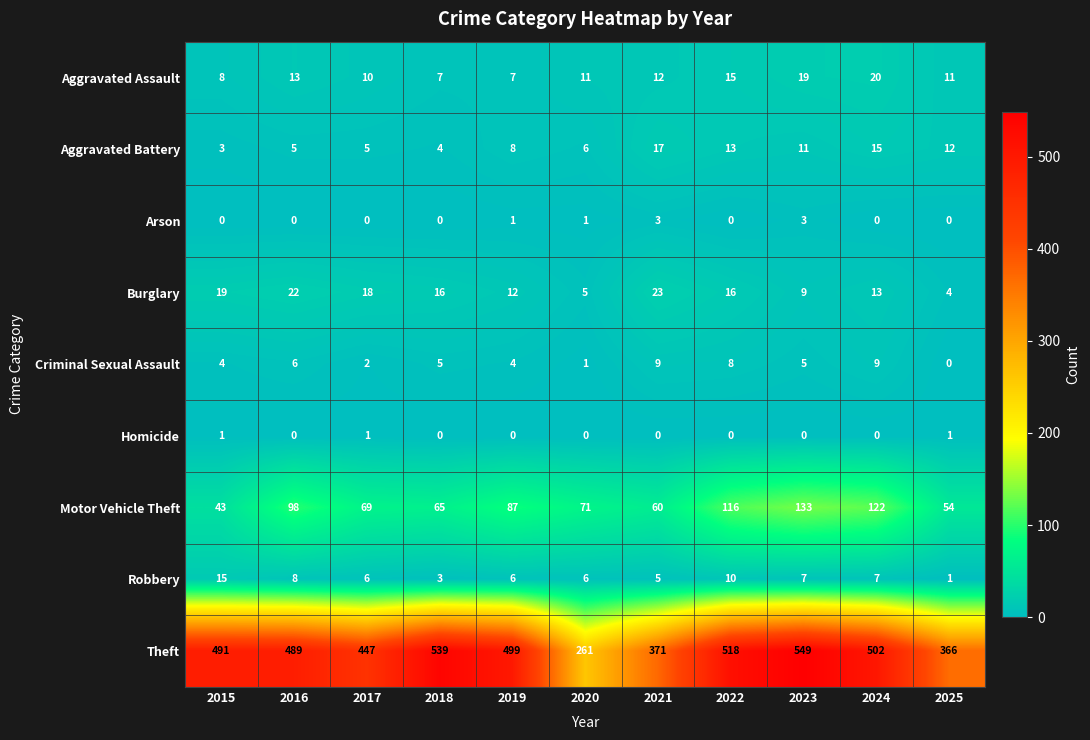

How many data points in Aggravated Battery are less than 8?

5